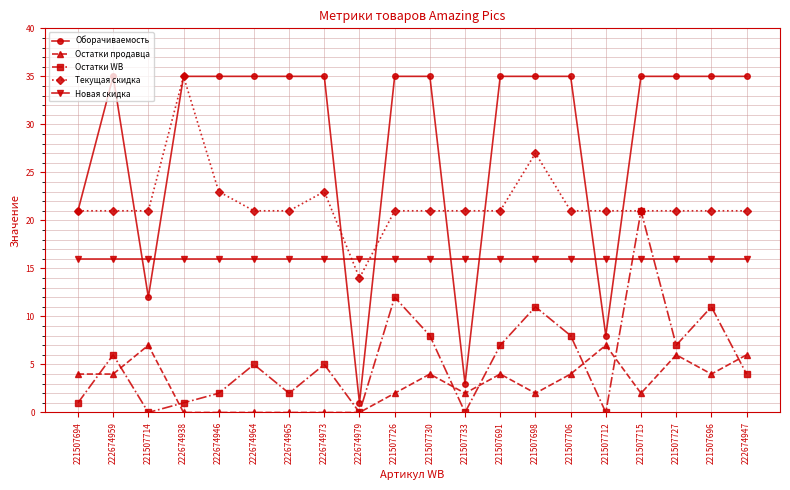

Which series has the largest total across all categories?

Оборачиваемость